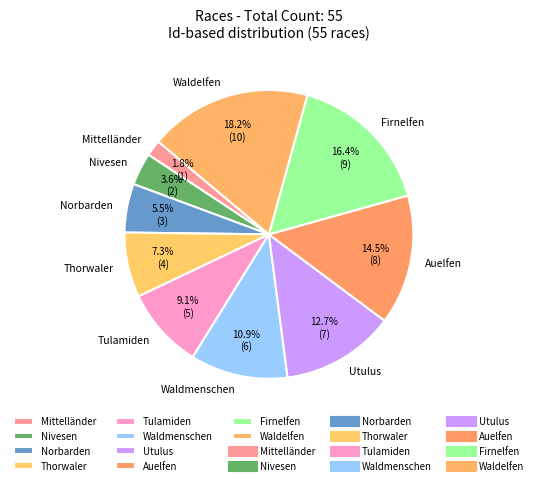

How many slices are in this pie chart?

10